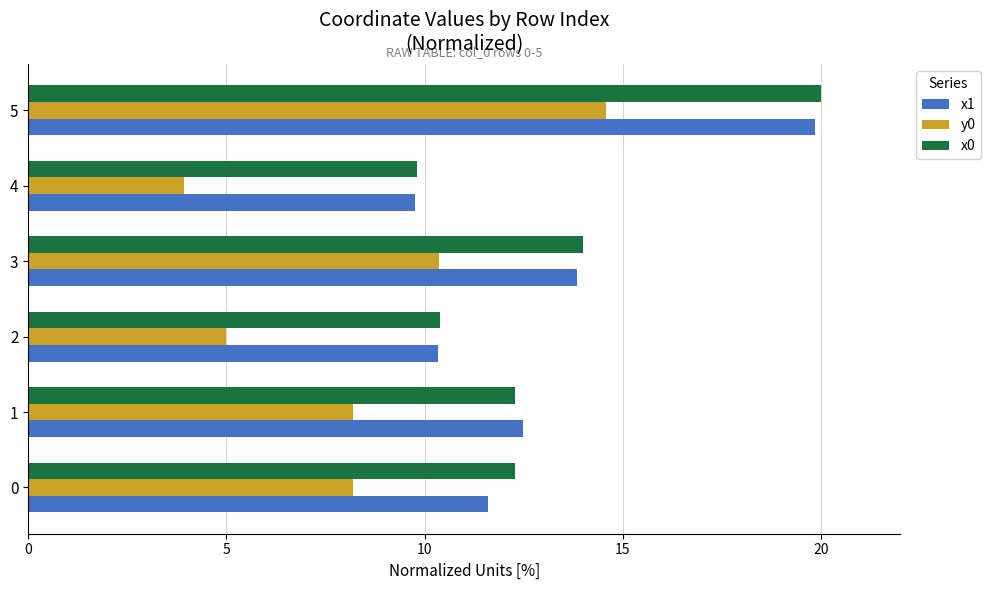

What is the highest value of the y0 series?

14.6